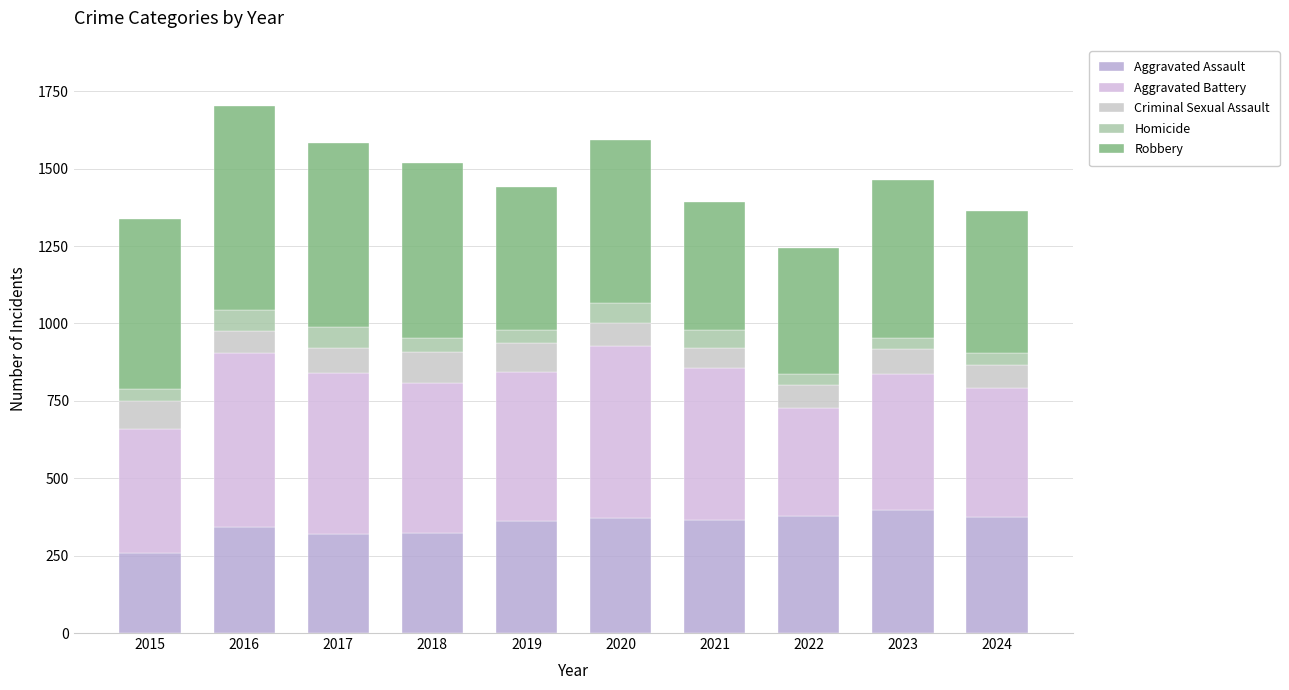

At which category is the sum across all series the highest?

2016